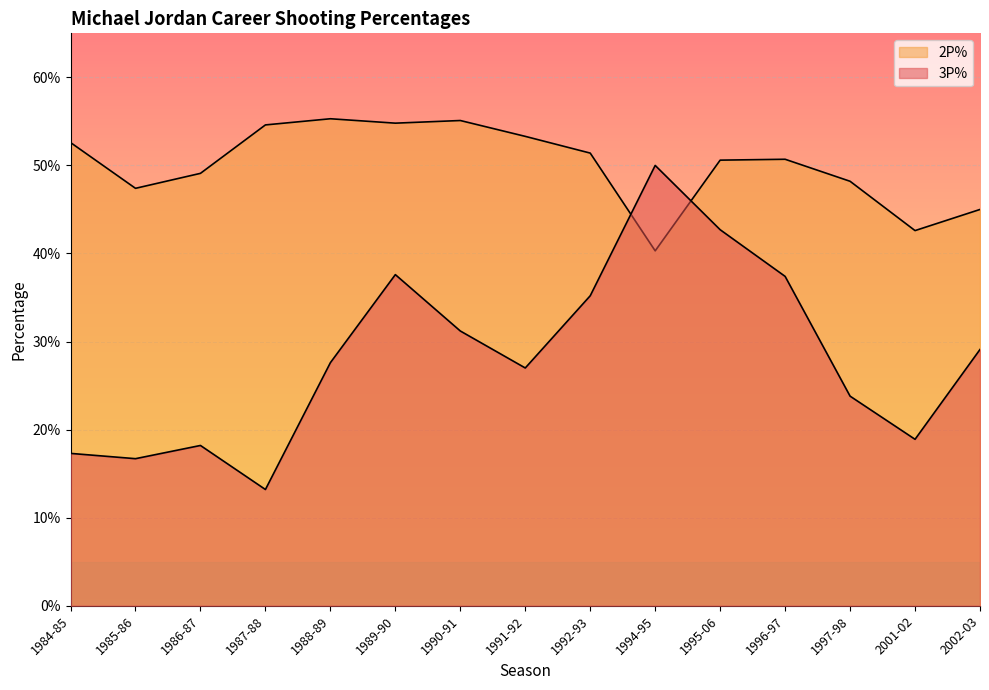

After their last crossing, which series has the higher values: 3P% or 2P%?

2P%